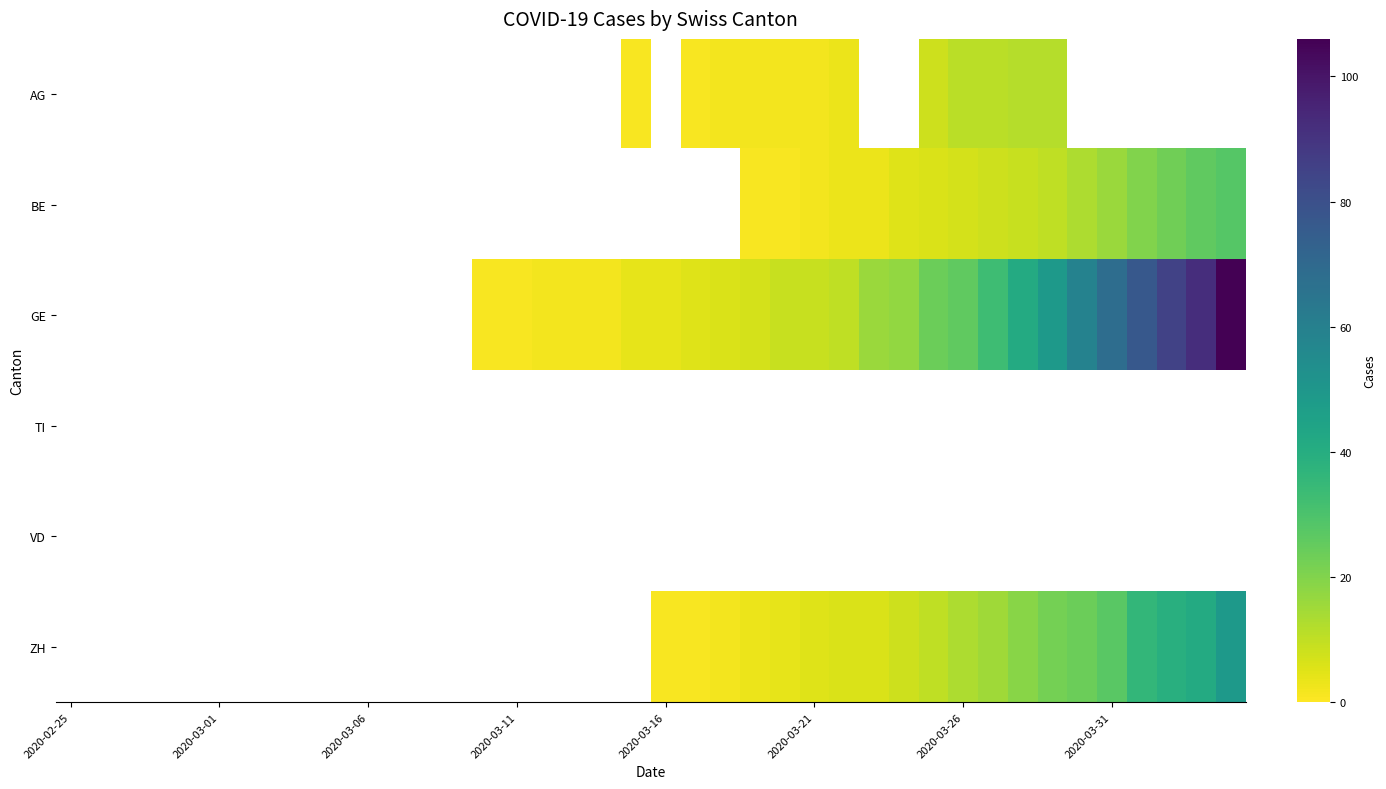

How many positive values does the GE series have?

26